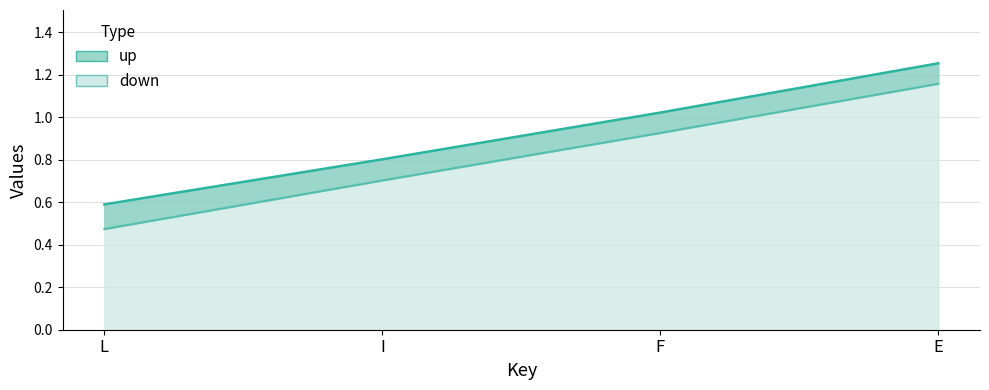

The up series shows 1.0 at L. True or false?

False